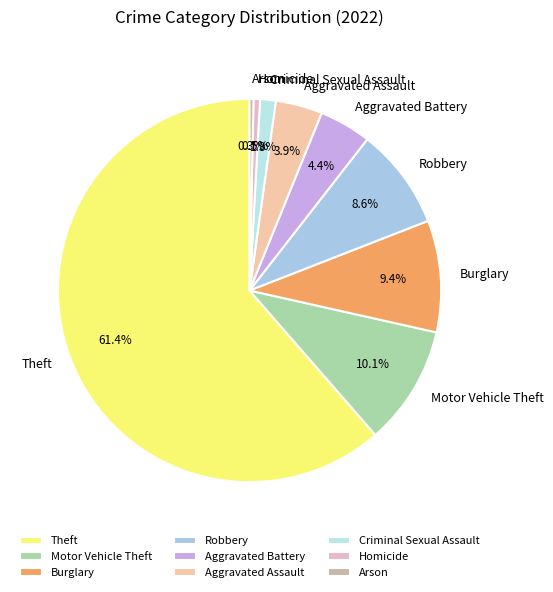

How many segments does this pie chart have?

9